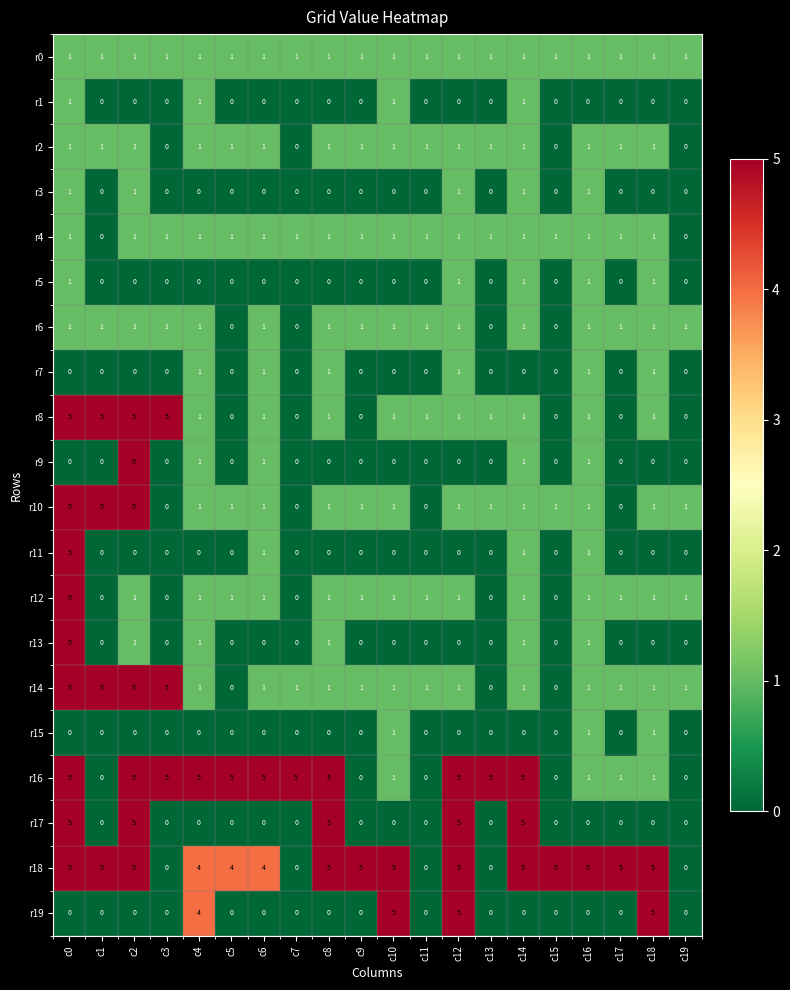

The value of r16 at c13 is 7. True or false?

False